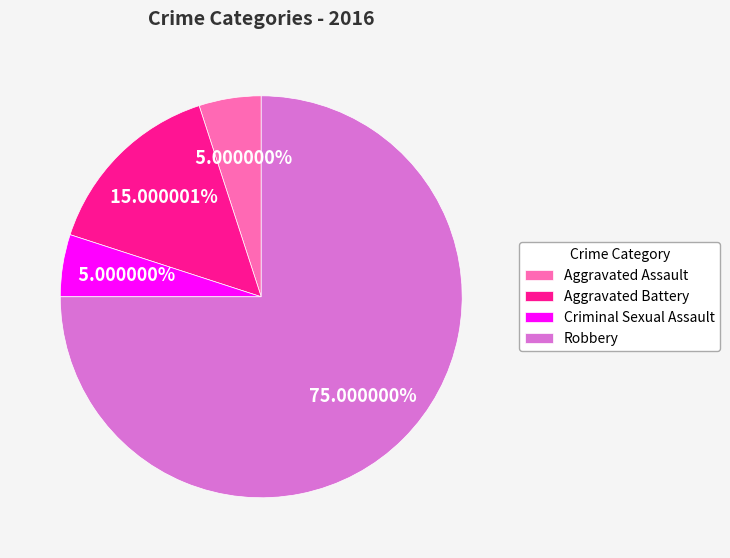

Combined, do Aggravated Battery and Criminal Sexual Assault account for over 50%?

No